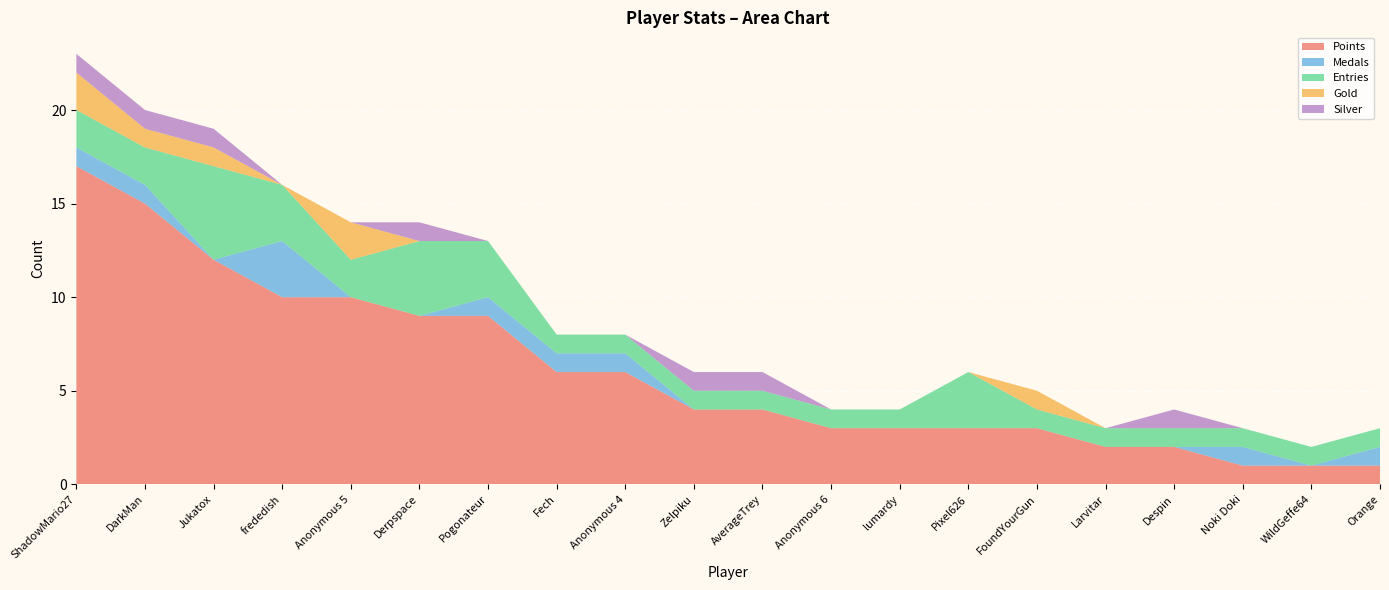

Reading left to right, transcribe all the data shown in this chart.

Points: ShadowMario27=17	DarkMan=15	Jukatox=12	frededish=10	Anonymous 5=10	Derpspace=9	Pogonateur=9	Fech=6	Anonymous 4=6	Zelpiku=4	AverageTrey=4	Anonymous 6=3	lumardy=3	Pixel626=3	FoundYourGun=3	Larvitar=2	Despin=2	Noki Doki=1	WildGeffe64=1	Orange=1
Medals: ShadowMario27=1	DarkMan=1	Jukatox=0	frededish=3	Anonymous 5=0	Derpspace=0	Pogonateur=1	Fech=1	Anonymous 4=1	Zelpiku=0	AverageTrey=0	Anonymous 6=0	lumardy=0	Pixel626=0	FoundYourGun=0	Larvitar=0	Despin=0	Noki Doki=1	WildGeffe64=0	Orange=1
Entries: ShadowMario27=2	DarkMan=2	Jukatox=5	frededish=3	Anonymous 5=2	Derpspace=4	Pogonateur=3	Fech=1	Anonymous 4=1	Zelpiku=1	AverageTrey=1	Anonymous 6=1	lumardy=1	Pixel626=3	FoundYourGun=1	Larvitar=1	Despin=1	Noki Doki=1	WildGeffe64=1	Orange=1
Gold: ShadowMario27=2	DarkMan=1	Jukatox=1	frededish=0	Anonymous 5=2	Derpspace=0	Pogonateur=0	Fech=0	Anonymous 4=0	Zelpiku=0	AverageTrey=0	Anonymous 6=0	lumardy=0	Pixel626=0	FoundYourGun=1	Larvitar=0	Despin=0	Noki Doki=0	WildGeffe64=0	Orange=0
Silver: ShadowMario27=1	DarkMan=1	Jukatox=1	frededish=0	Anonymous 5=0	Derpspace=1	Pogonateur=0	Fech=0	Anonymous 4=0	Zelpiku=1	AverageTrey=1	Anonymous 6=0	lumardy=0	Pixel626=0	FoundYourGun=0	Larvitar=0	Despin=1	Noki Doki=0	WildGeffe64=0	Orange=0